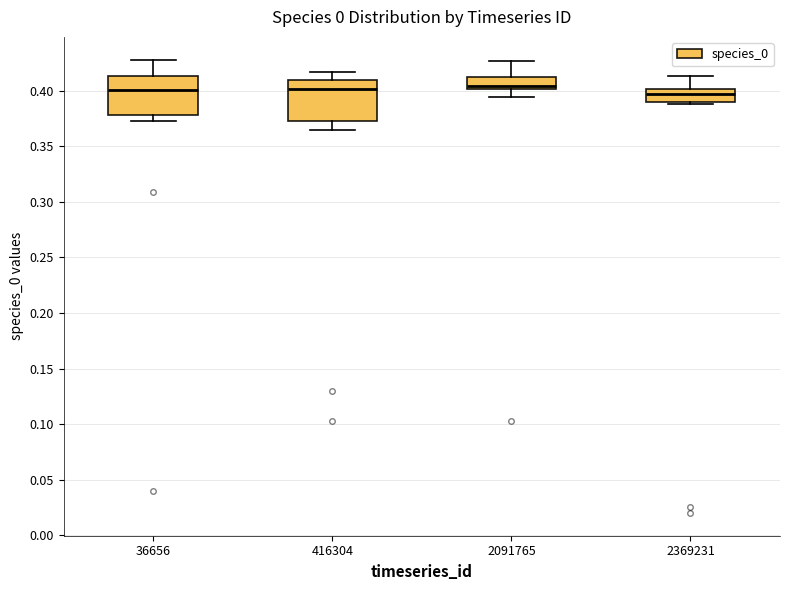

Reading left to right, transcribe this box plot: for each box, give where its median line is, the range the box spans, and where its two whiskers end, as read against the y-axis. The values are not printed on the chart, so give them approximately, as read against the axis.

36656: median 0.400, box 0.380 to 0.415, whiskers 0.375 to 0.430
416304: median 0.400, box 0.375 to 0.410, whiskers 0.365 to 0.415
2091765: median 0.405, box 0.400 to 0.415, whiskers 0.395 to 0.425
2369231: median 0.395, box 0.390 to 0.400, whiskers 0.390 to 0.415